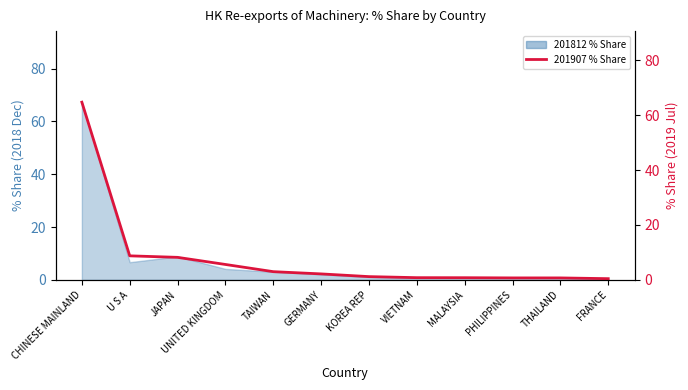

Rank the categories by value from lowest to highest.

FRANCE, THAILAND, PHILIPPINES, MALAYSIA, VIETNAM, KOREA REP, GERMANY, TAIWAN, UNITED KINGDOM, JAPAN, U S A, CHINESE MAINLAND